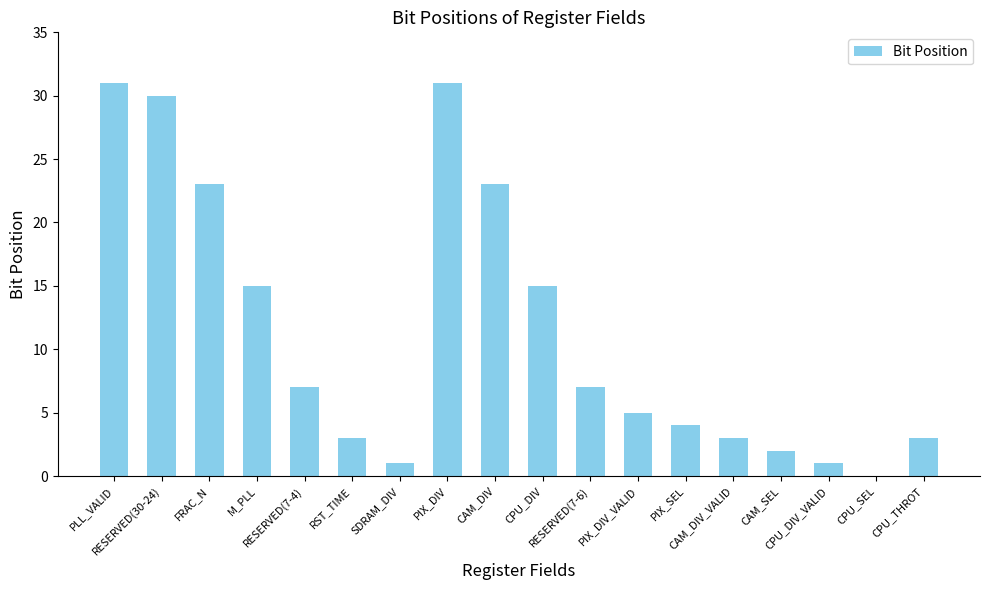

Are the bars horizontal?

No